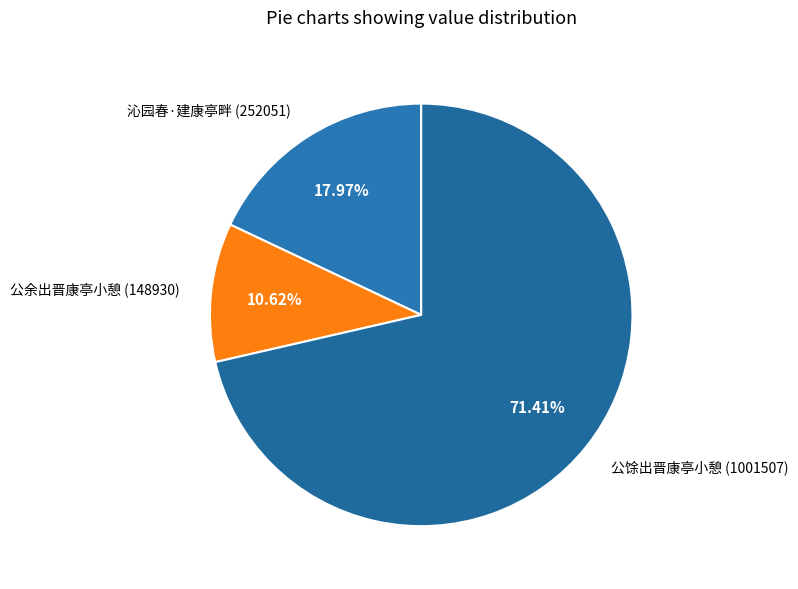

Does 公馀出晋康亭小憩 represent more than half of the total?

Yes